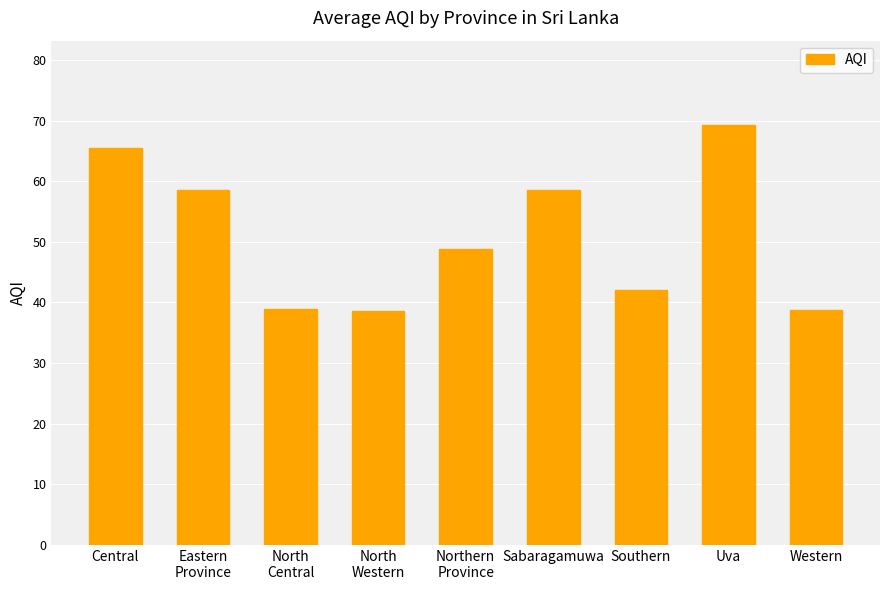

How many values are below 48?

4